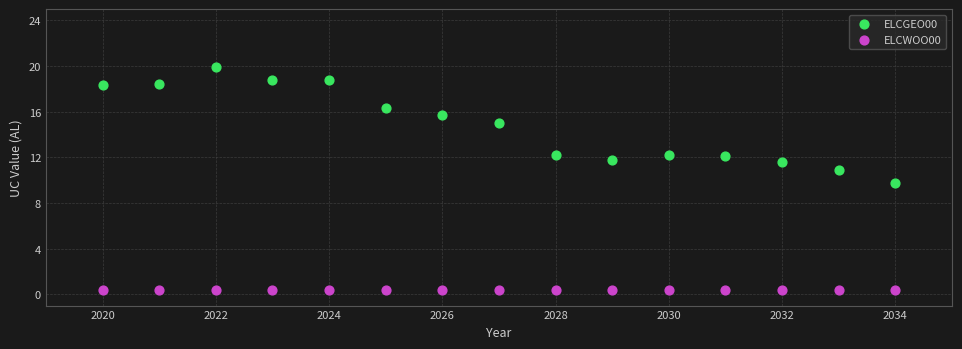

Which series contains the highest Y value?

ELCGEO00